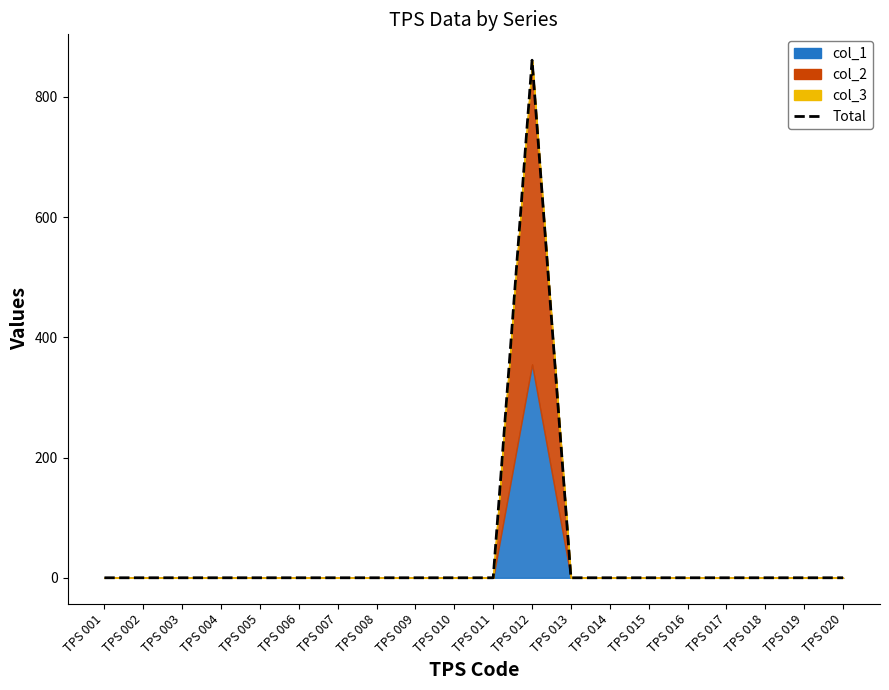

Rank the categories by value from highest to lowest.

TPS 012, TPS 001, TPS 002, TPS 003, TPS 004, TPS 005, TPS 006, TPS 007, TPS 008, TPS 009, TPS 010, TPS 011, TPS 013, TPS 014, TPS 015, TPS 016, TPS 017, TPS 018, TPS 019, TPS 020